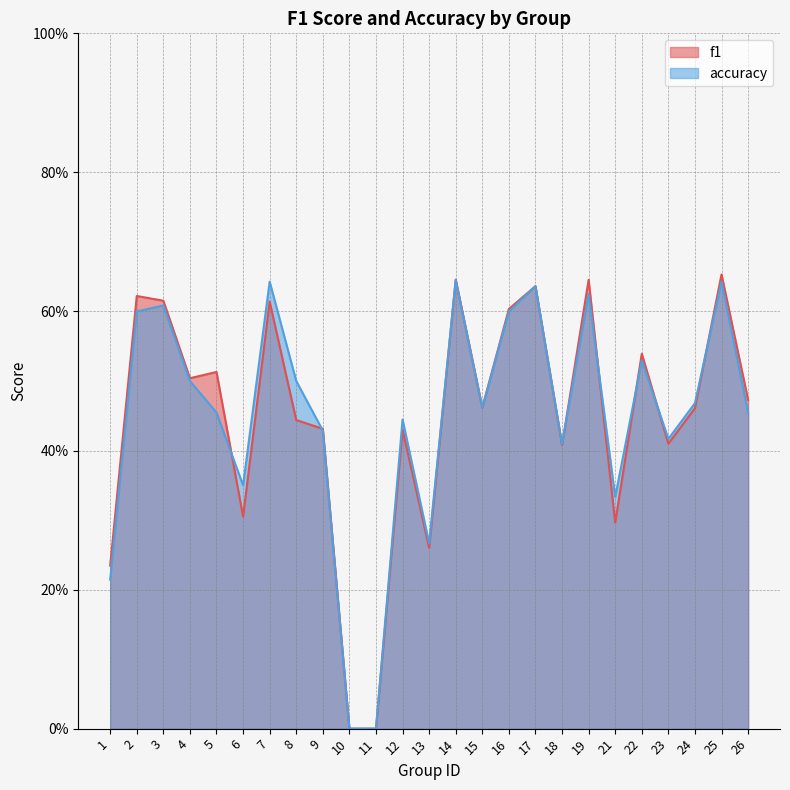

At which category does accuracy reach its first local valley?

6